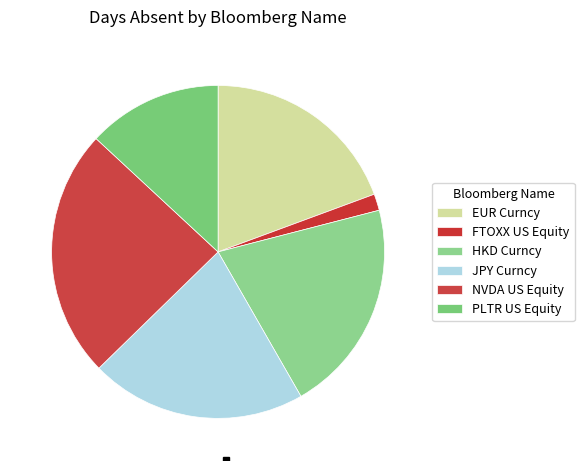

Is the sum of EUR Curncy and NVDA US Equity greater than half?

No